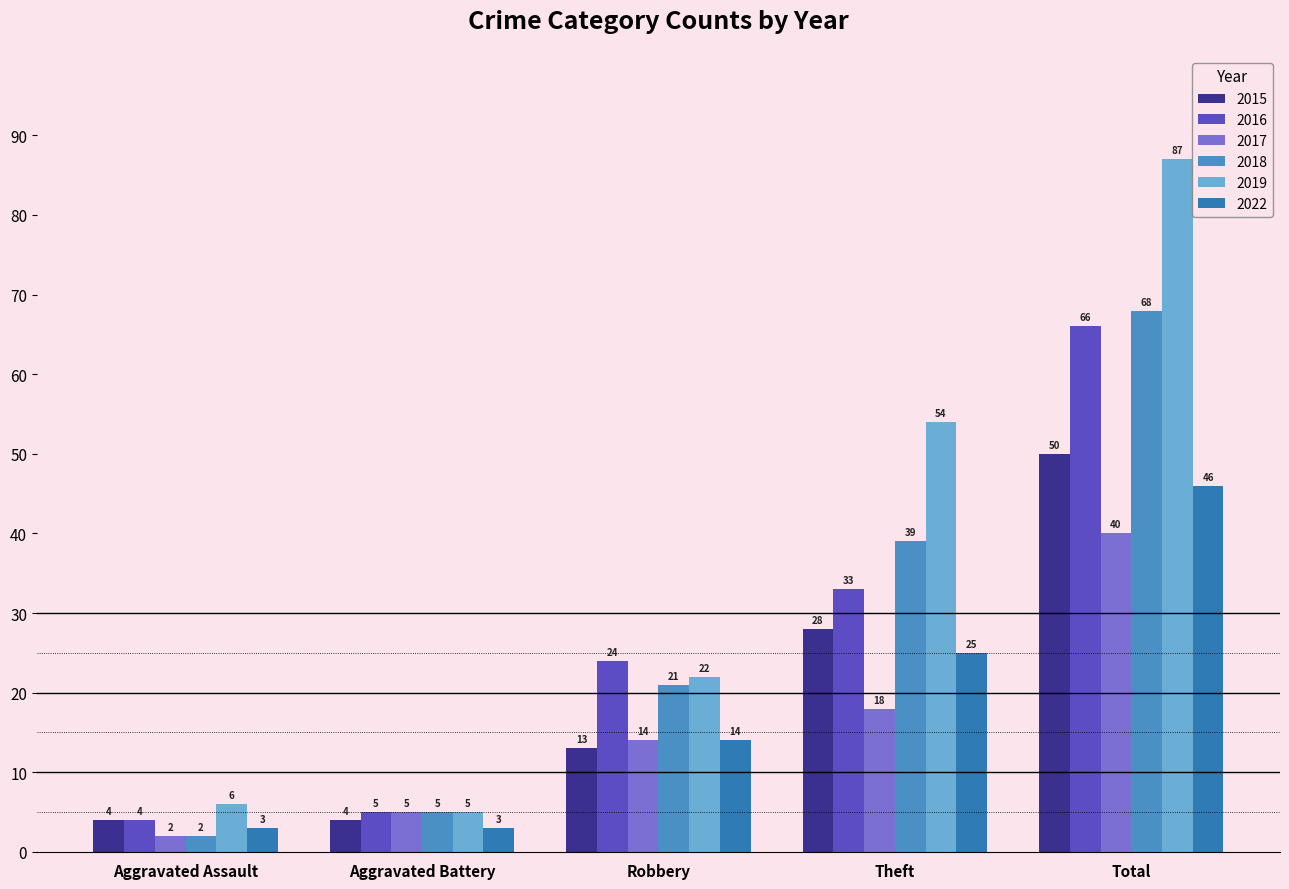

What is the difference between the highest and lowest values at Aggravated Battery?

2